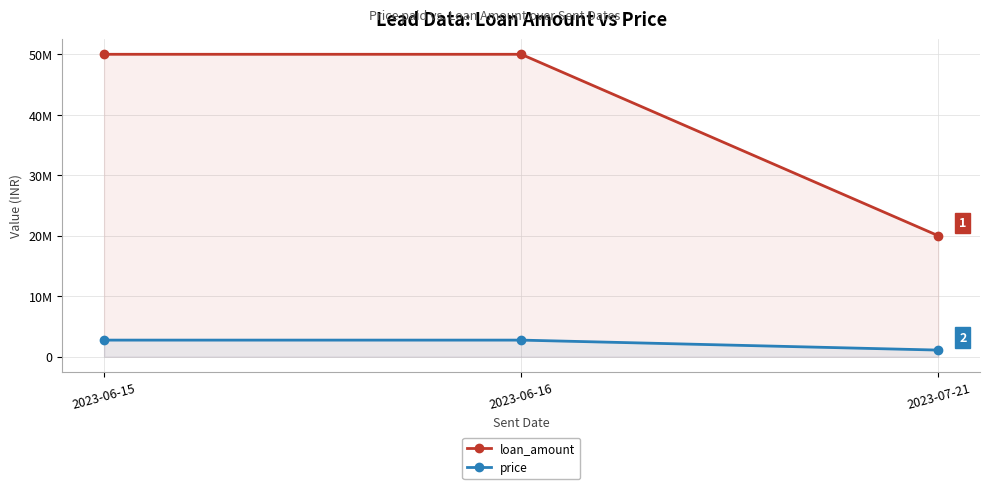

What is the spread (max minus min) of values at 2023-06-16?

47250000